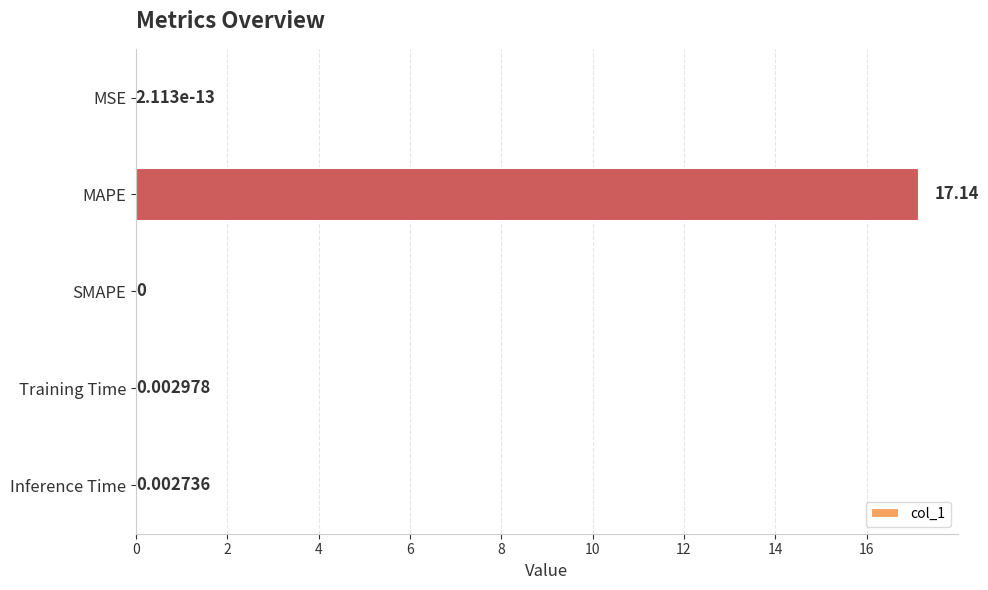

Which has a higher value, Inference Time or SMAPE?

Inference Time